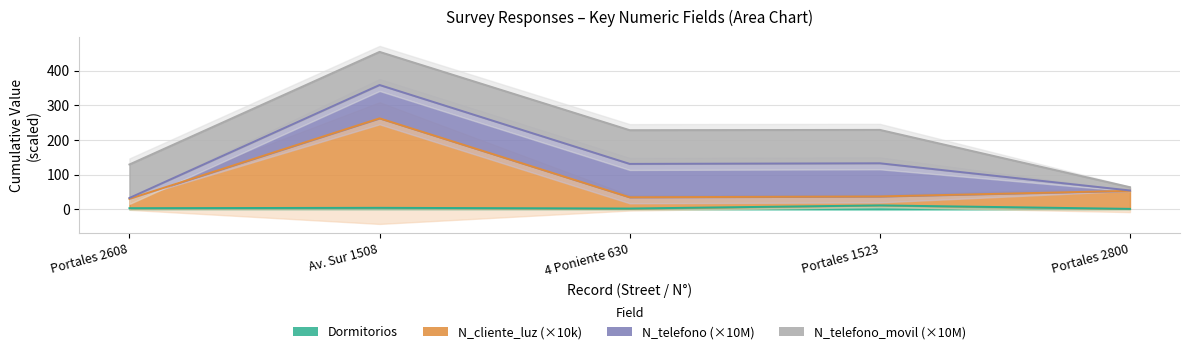

How many data points in Dormitorios are less than 3?

2